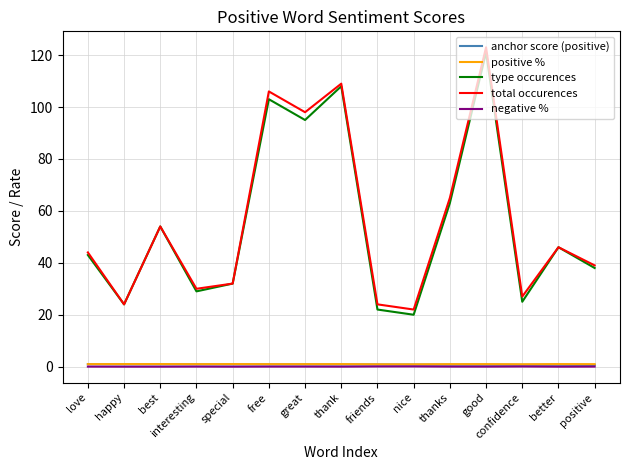

True or false: total occurences and positive % intersect in this chart.

False